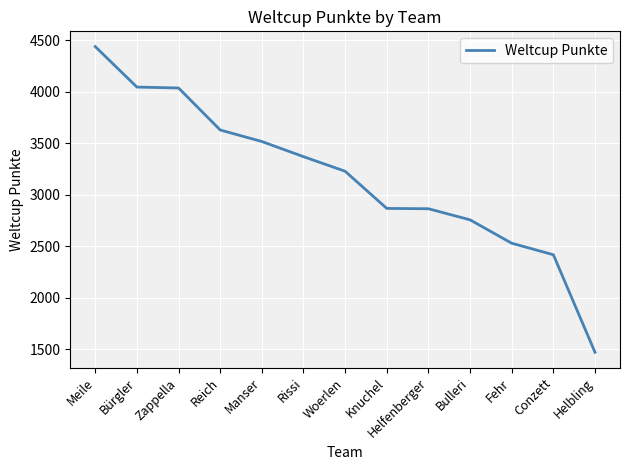

Approximately how many times larger is the value at Helfenberger compared to Woerlen?

0.9